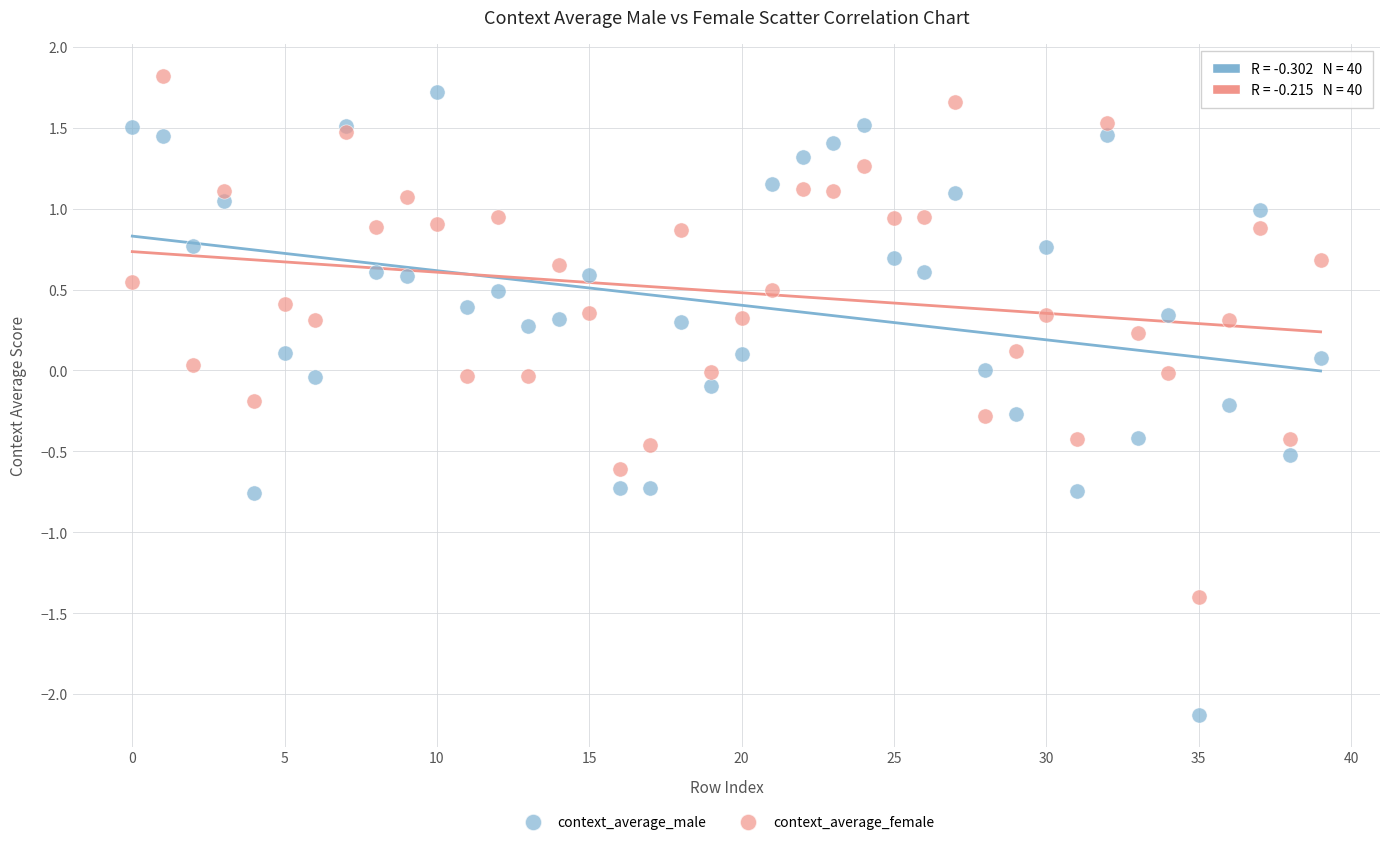

What are all the series names shown in the legend?

context_average_male, context_average_female